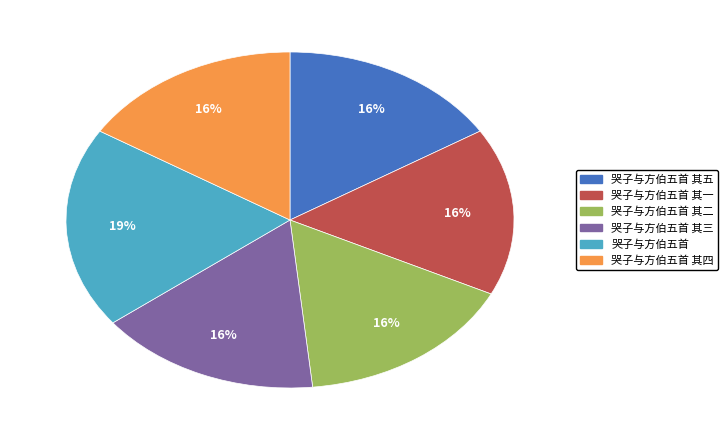

To the nearest percent, what is the average slice percentage?

17%